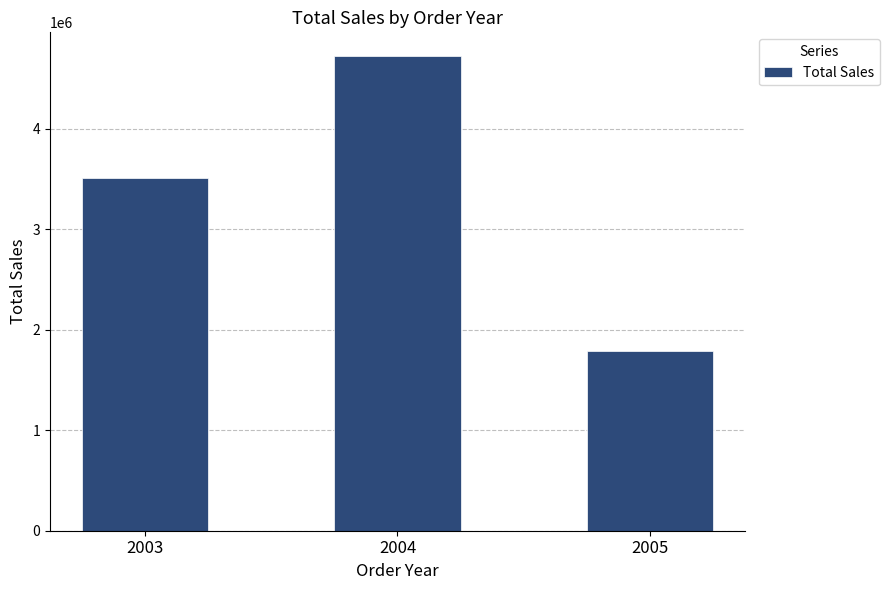

Is it true that the value at 2004 is 7197039.4?

False